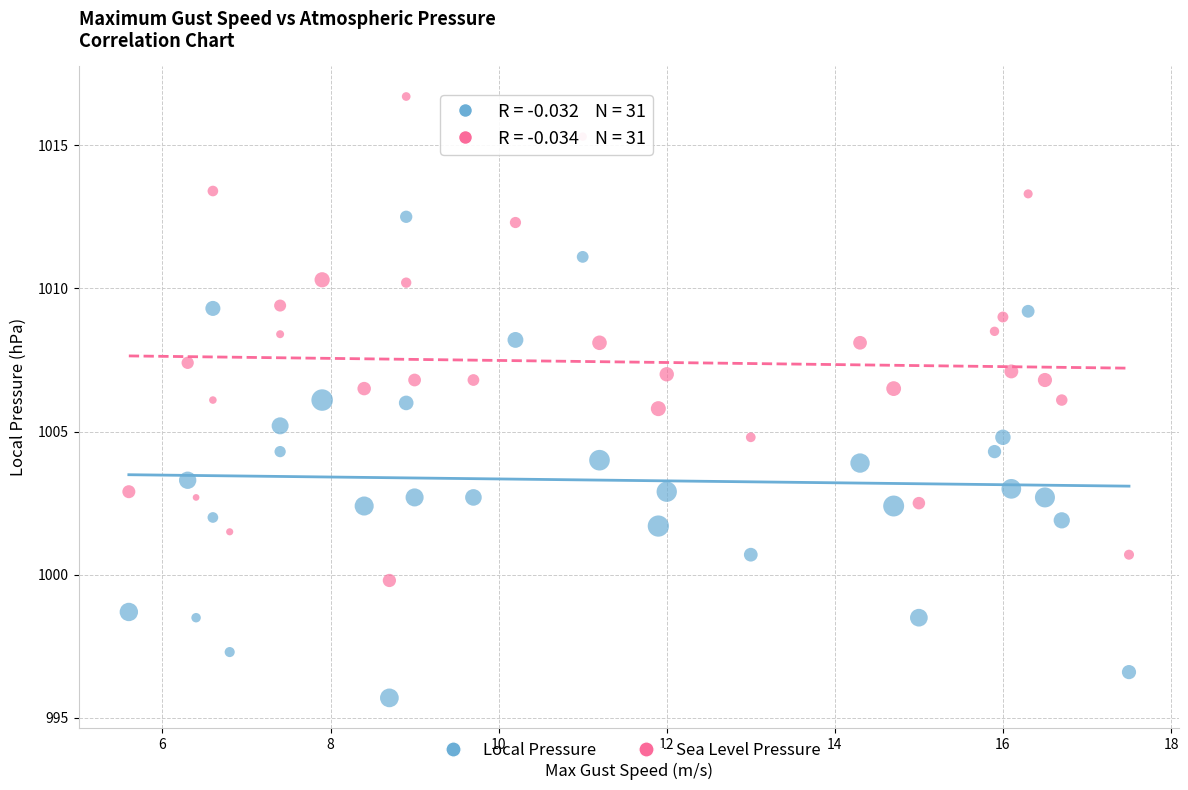

Across all data points, what is the range of Y values (max minus min)?

21.0